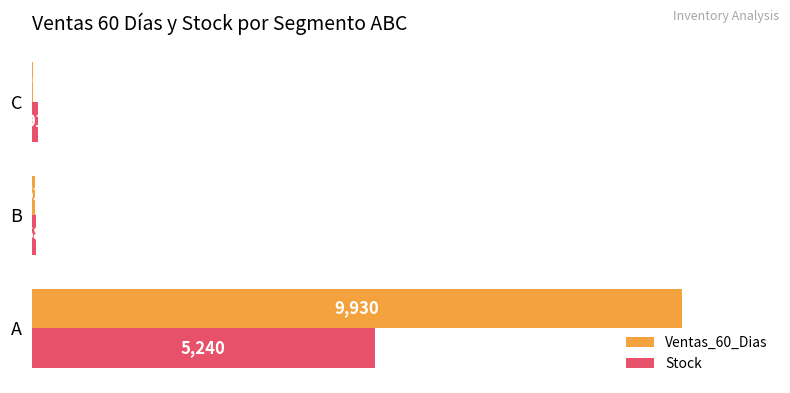

Between A and B, which series saw the biggest shift?

Ventas_60_Dias